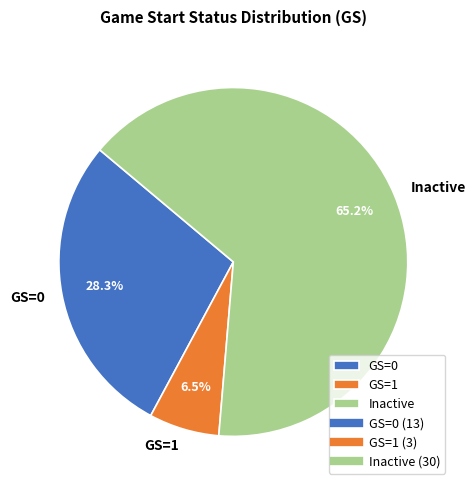

Which category accounts for the majority?

Inactive